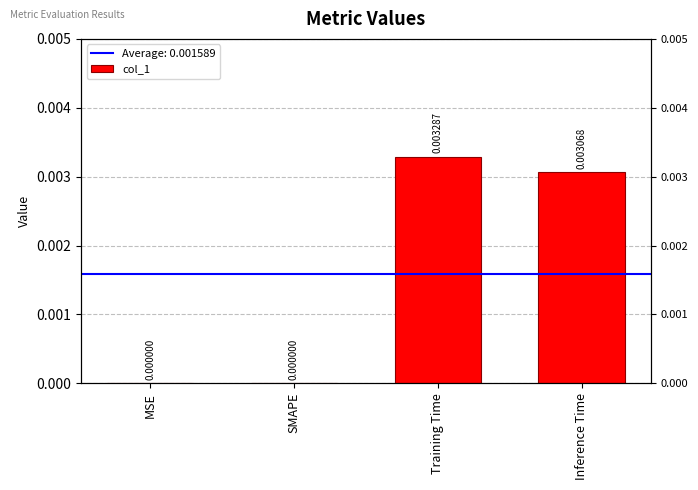

Between SMAPE and Inference Time, which is larger?

Inference Time